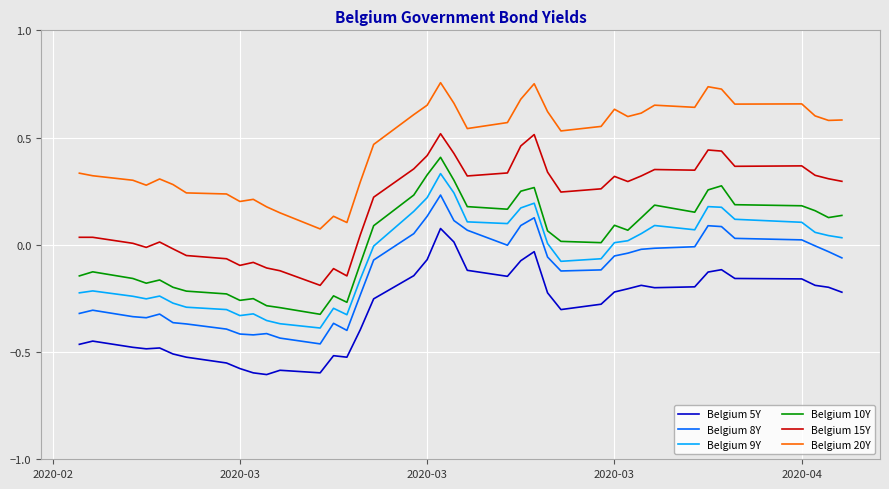

True or false: Belgium 20Y and Belgium 9Y intersect in this chart.

False